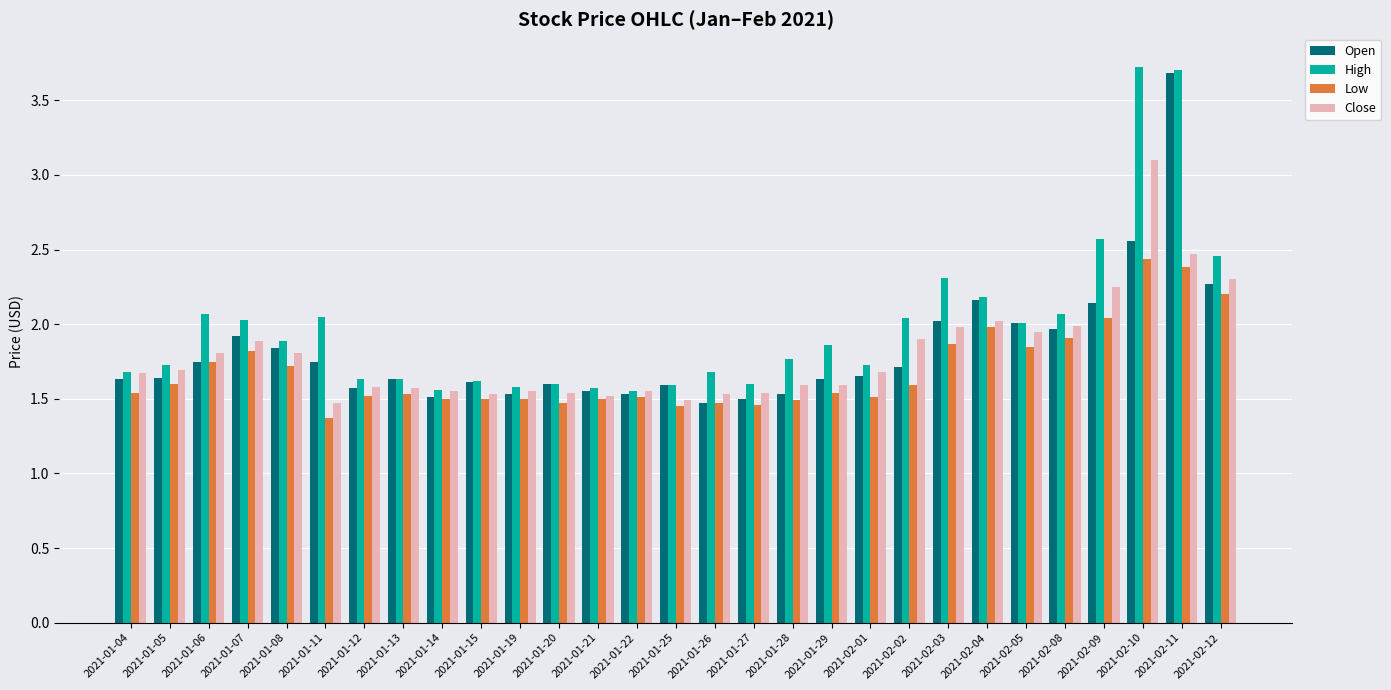

What is the sum of all Low values?

49.0